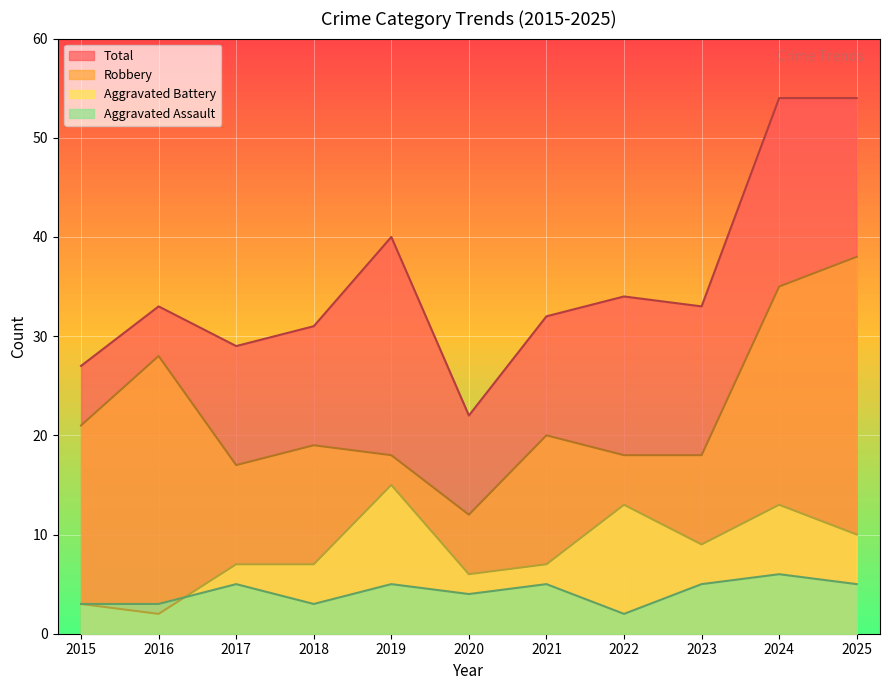

Reading left to right, transcribe all the data shown in this chart.

Aggravated Assault: 2015=3	2016=3	2017=5	2018=3	2019=5	2020=4	2021=5	2022=2	2023=5	2024=6	2025=5
Aggravated Battery: 2015=3	2016=2	2017=7	2018=7	2019=15	2020=6	2021=7	2022=13	2023=9	2024=13	2025=10
Robbery: 2015=21	2016=28	2017=17	2018=19	2019=18	2020=12	2021=20	2022=18	2023=18	2024=35	2025=38
Total: 2015=27	2016=33	2017=29	2018=31	2019=40	2020=22	2021=32	2022=34	2023=33	2024=54	2025=54